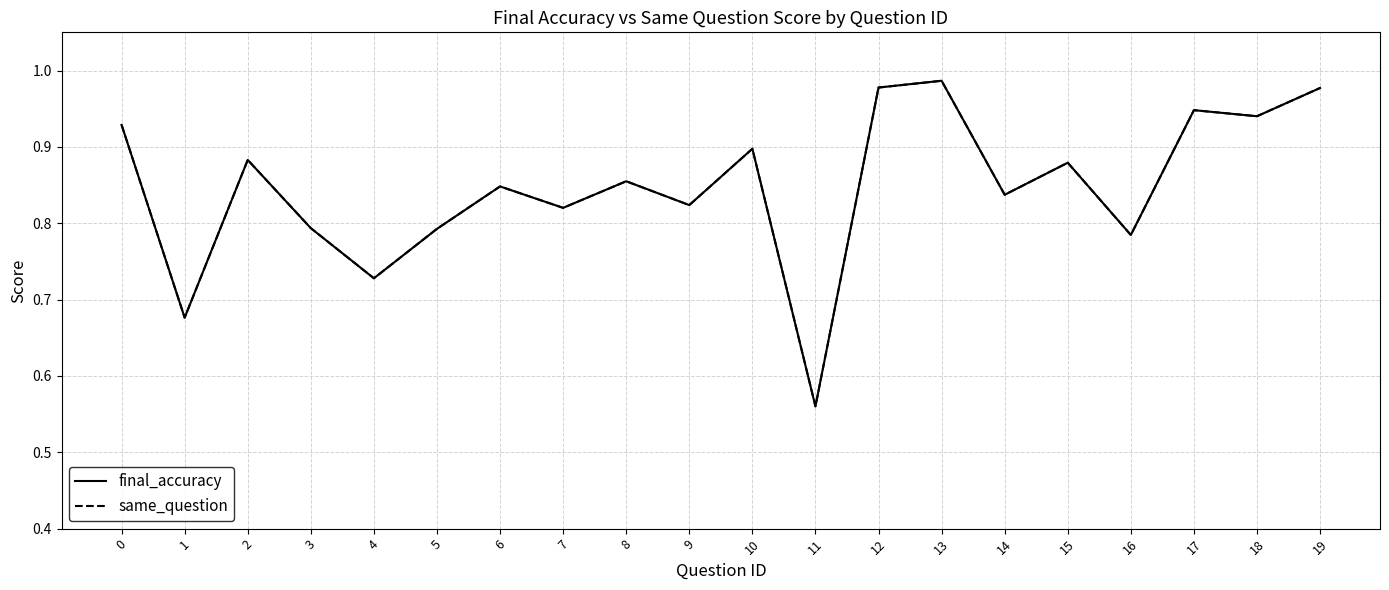

Does the chart display data point markers on the line(s)?

No